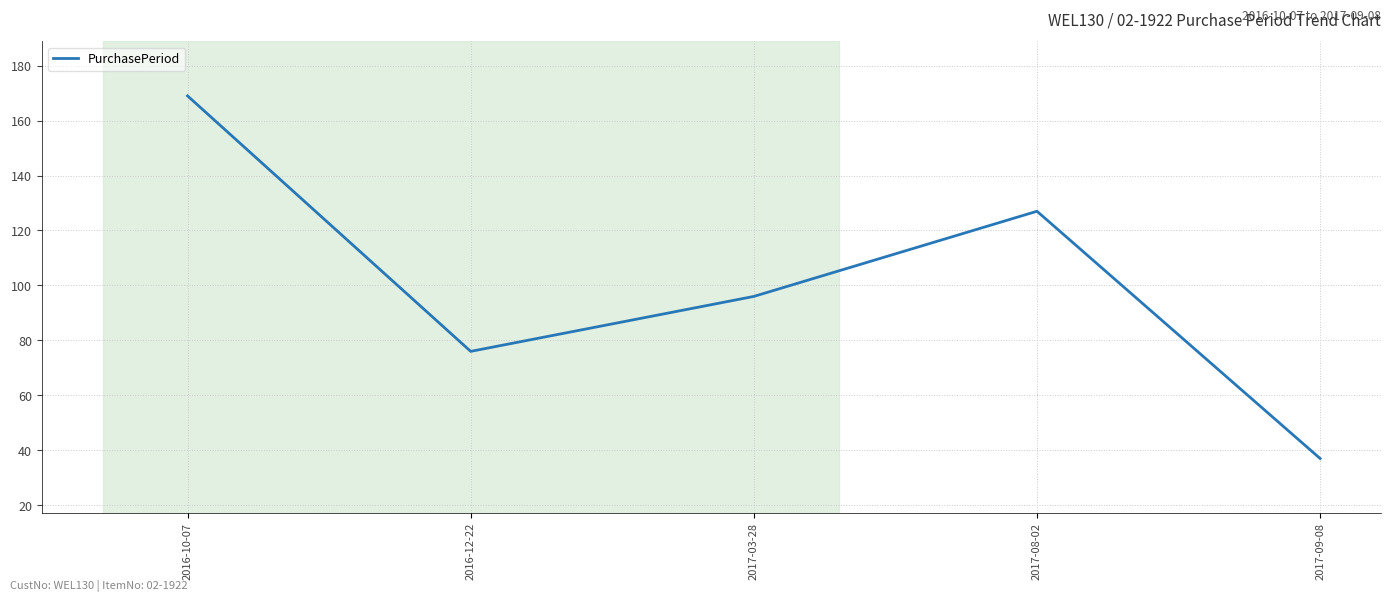

Where is the first local minimum?

2016-12-22